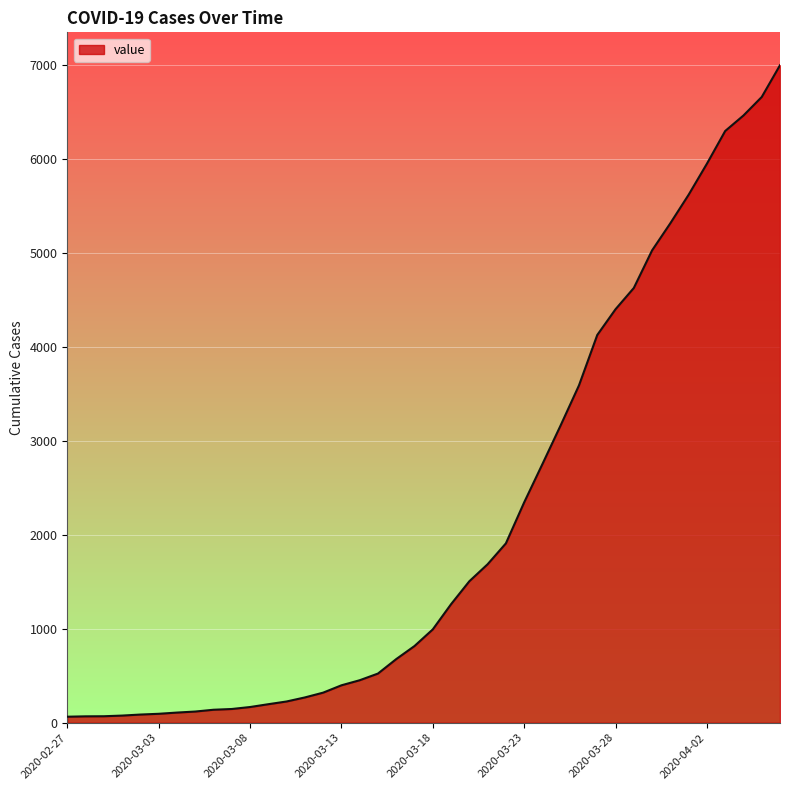

What is the difference between the maximum and minimum values?

6931